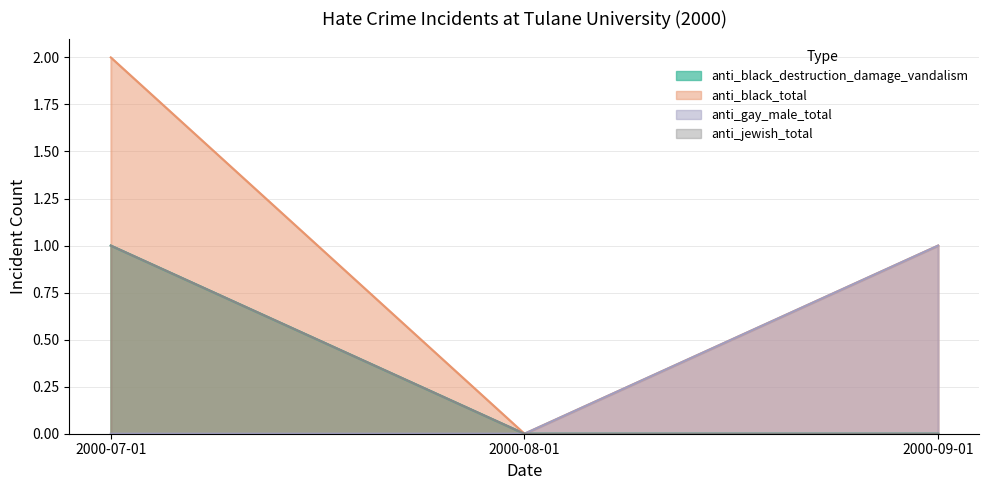

How many distinct data groups are displayed?

4